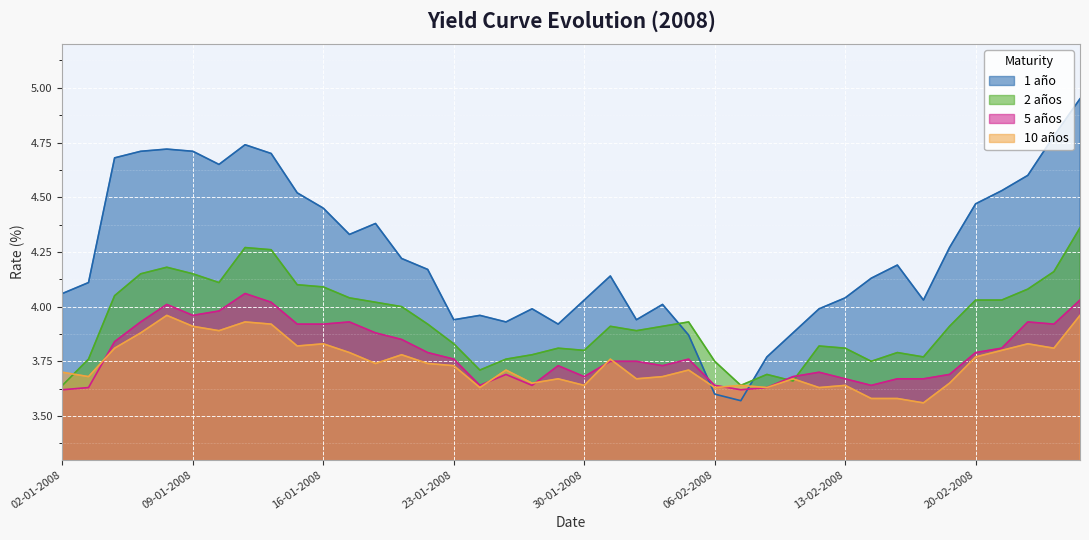

How many lines are shown in the chart?

4